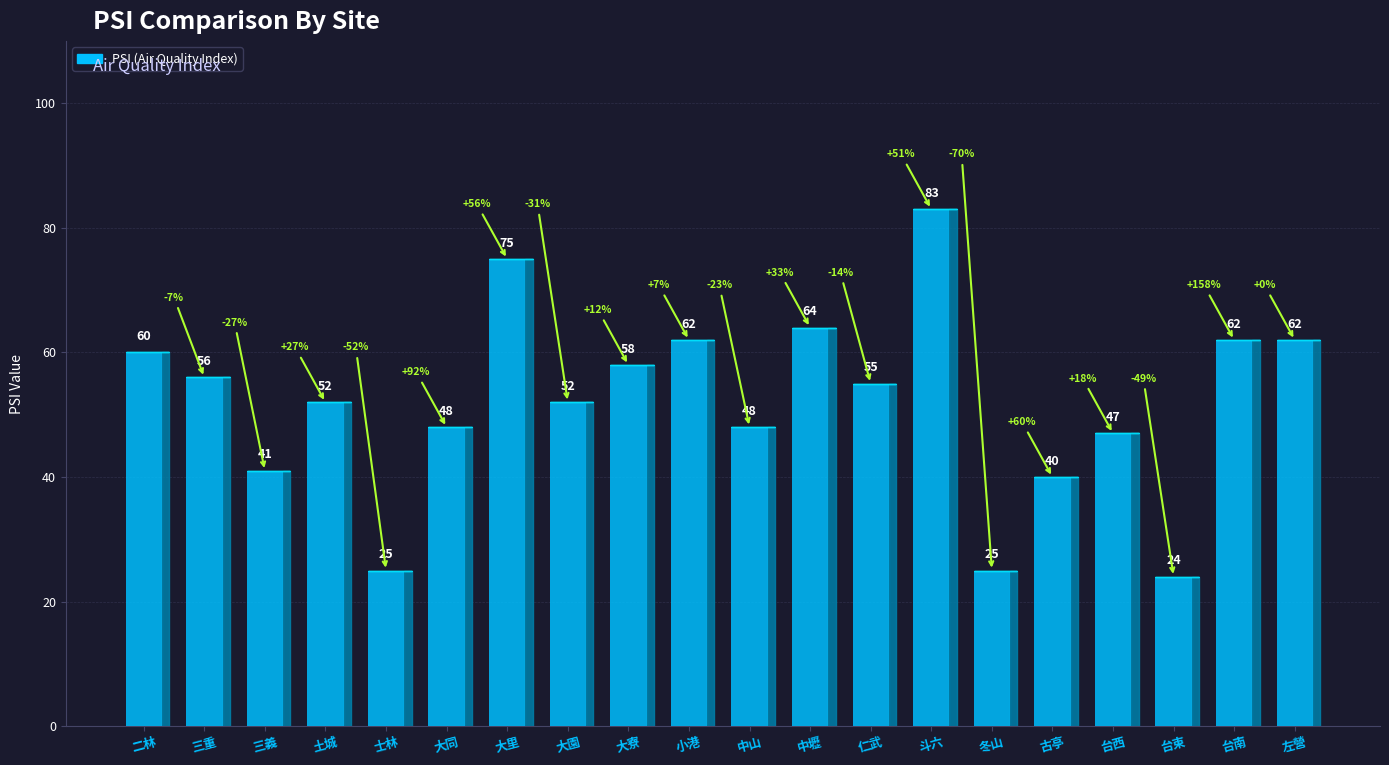

Is it true that the value at 大里 is 106?

False